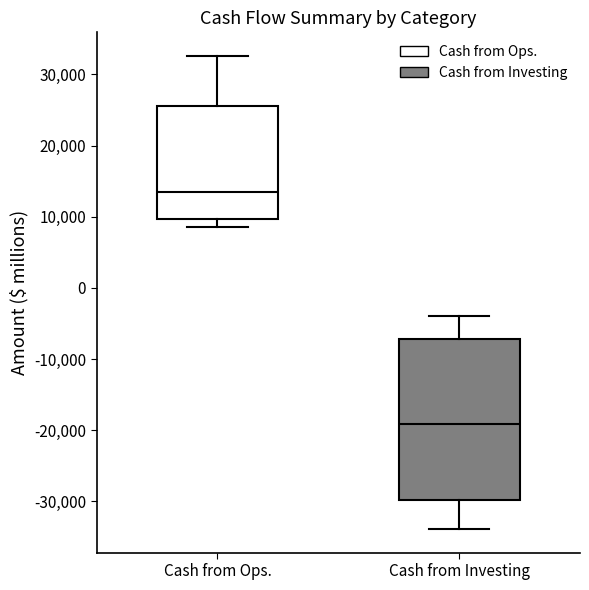

Which box's median line is the highest?

Cash from Ops.